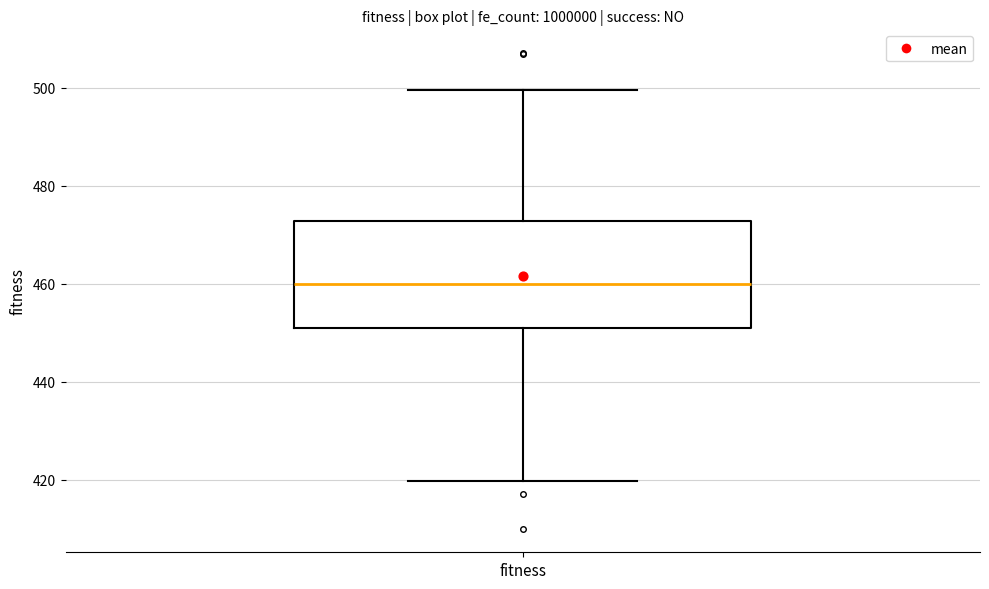

Transcribe this box plot: give where the median line is, the range the box spans, and where the two whiskers end, as read against the y-axis. The values are not printed on the chart, so give them approximately, as read against the axis.

median 460, box 452 to 472, whiskers 420 to 500